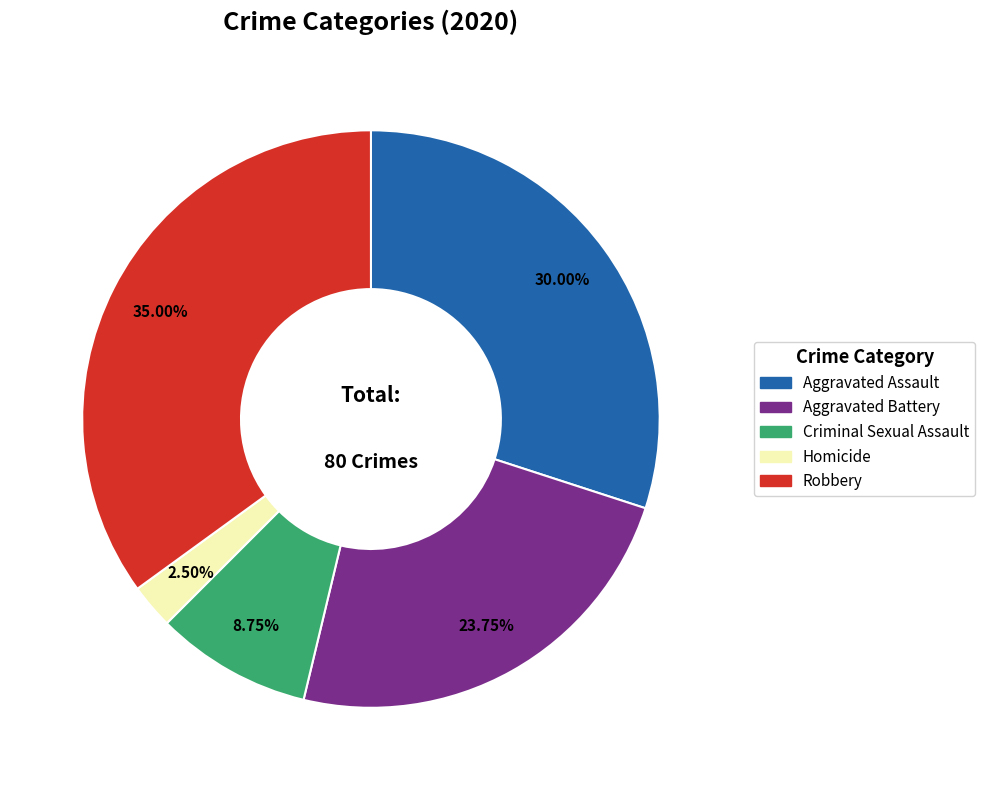

Approximately how many times larger is the value at Aggravated Assault compared to Criminal Sexual Assault?

3.4